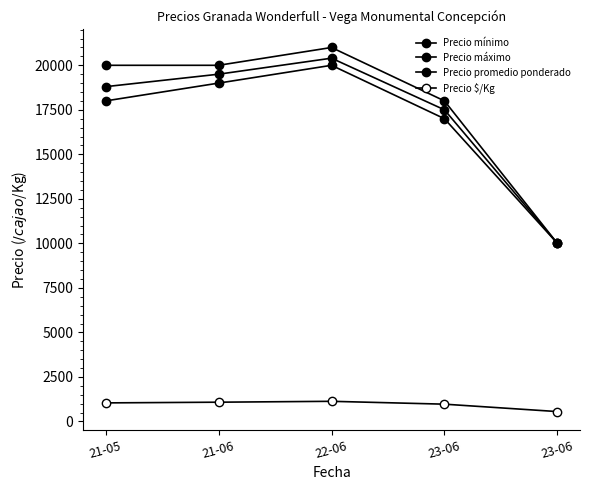

Is the value of Precio máximo at 21-05 greater than the value of Precio $/Kg at 21-05?

Yes